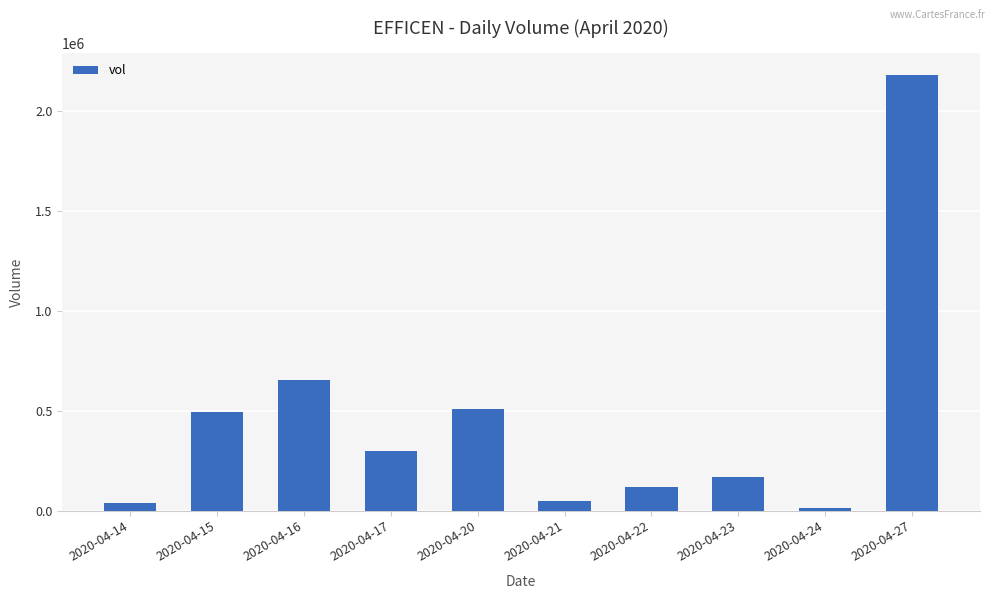

Which label corresponds to the largest value in the chart?

2020-04-27